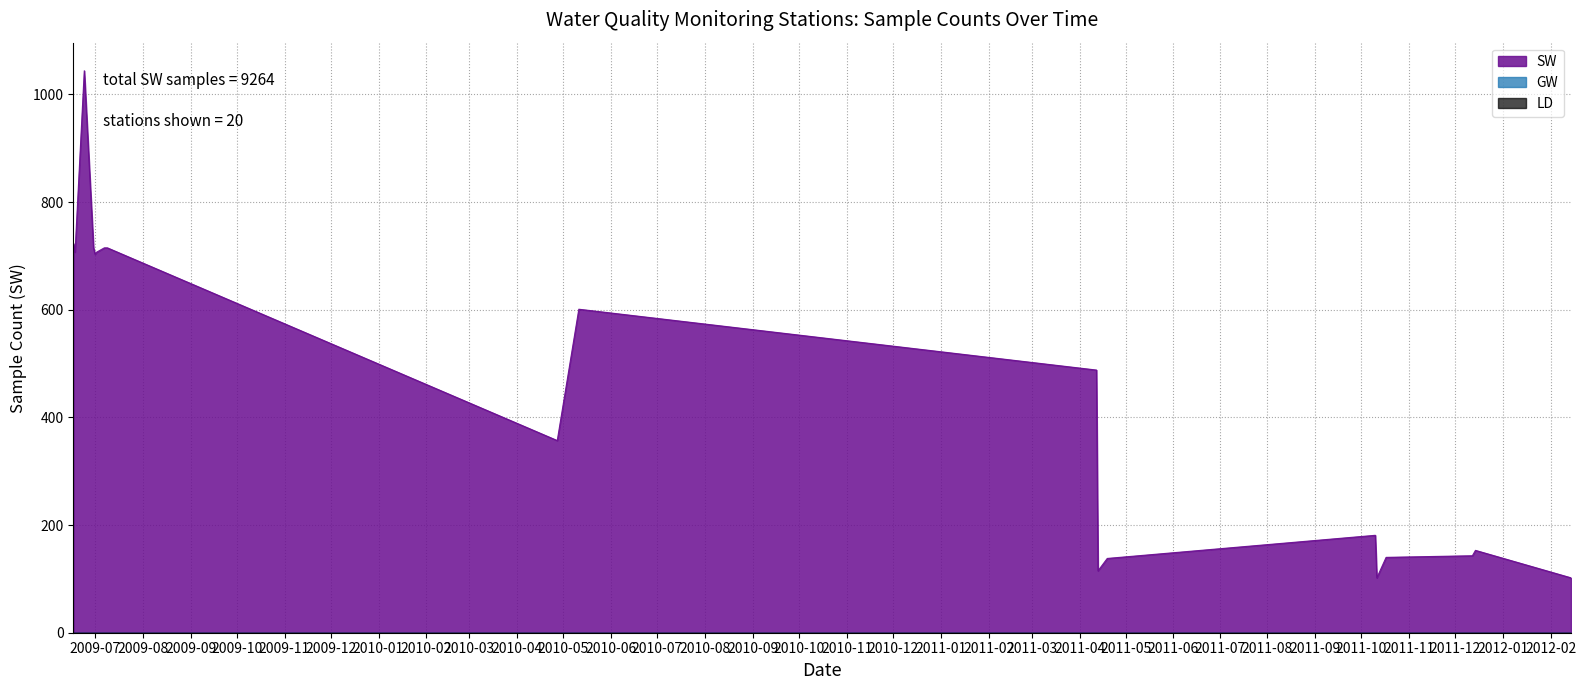

True or false: SW has a value of 47 at 2011-04-19.

False